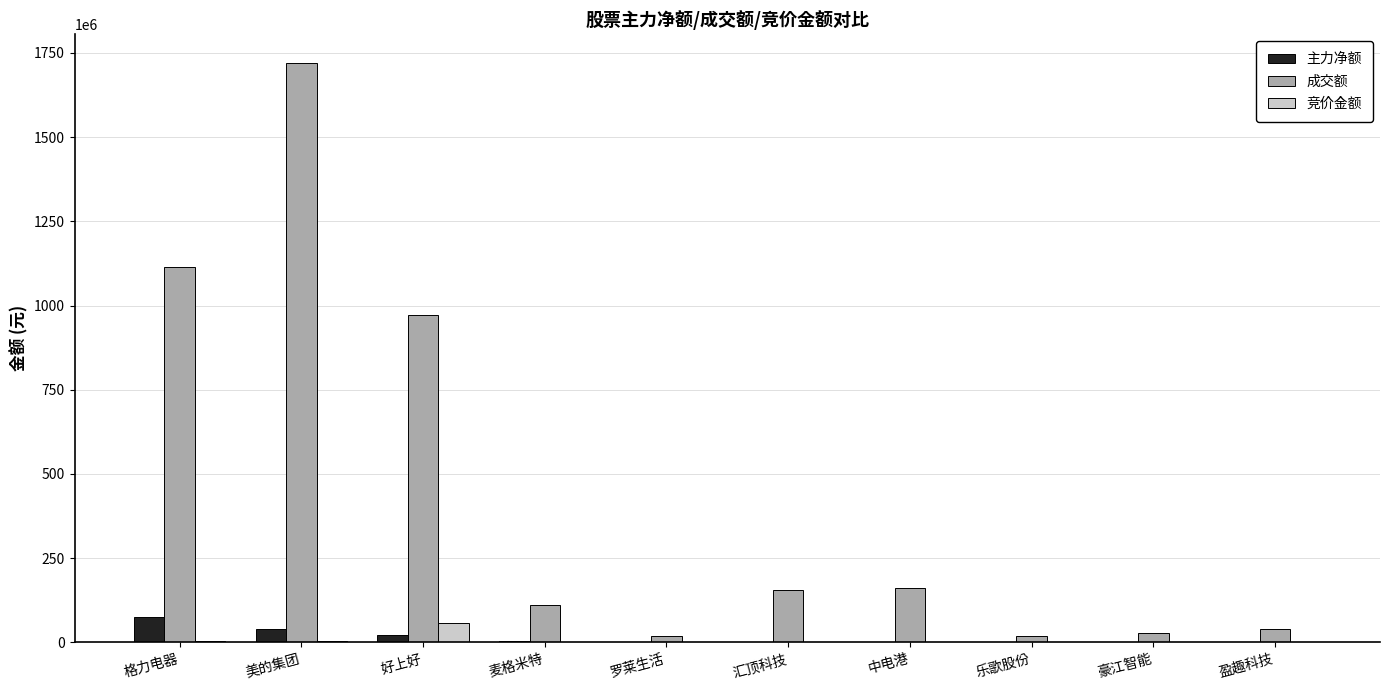

Which label corresponds to the largest value in the chart?

美的集团